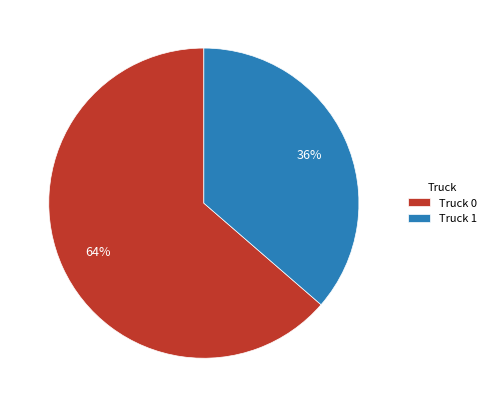

What percentage is the Truck 1 slice, to the nearest percent?

36%